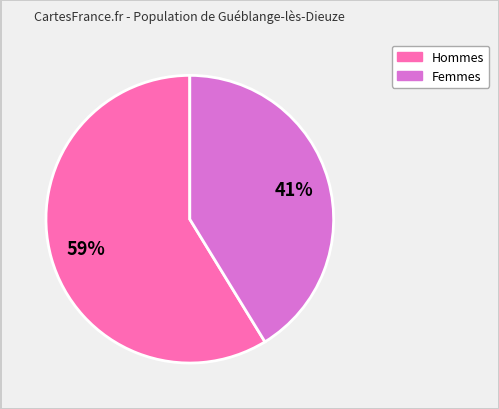

Is there a majority slice in this chart?

Yes